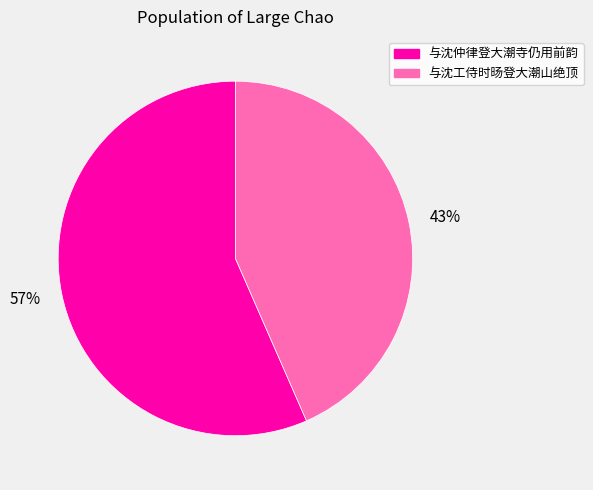

Rank the categories by value from lowest to highest.

43%, 57%